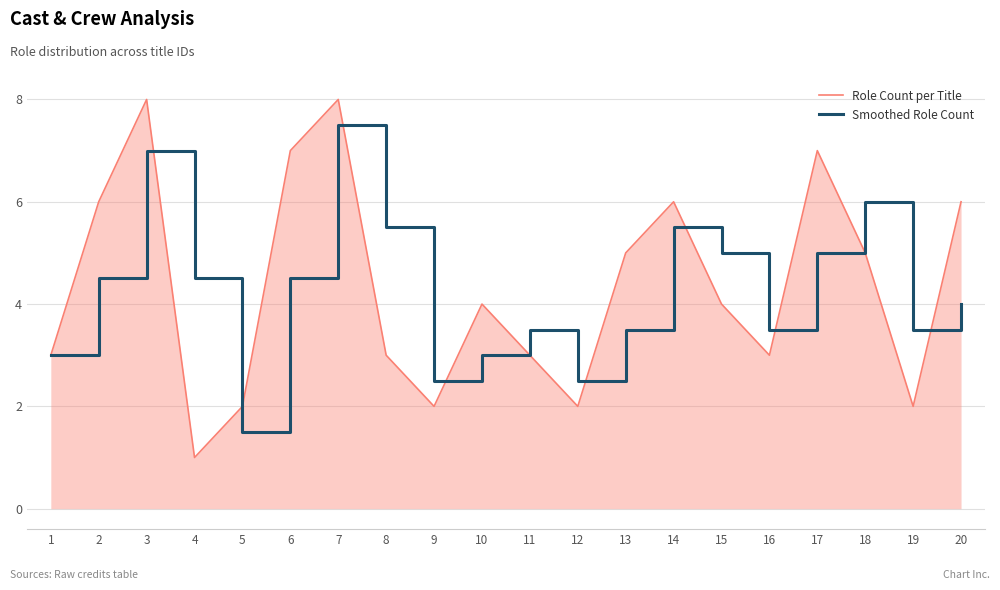

At which category does Role Count per Title reach its first local peak?

3